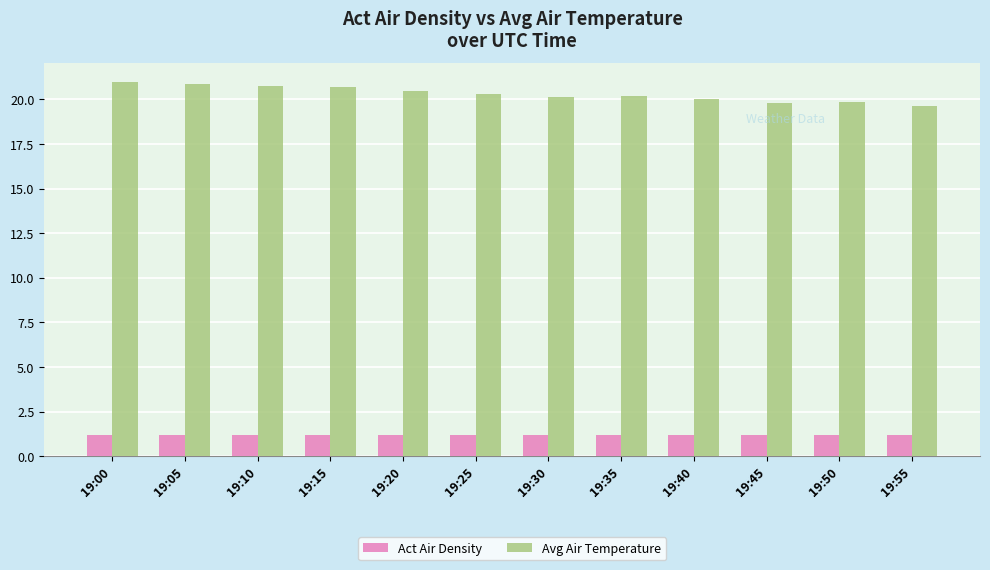

What value does the Avg Air Temperature series have at 19:55?

19.6